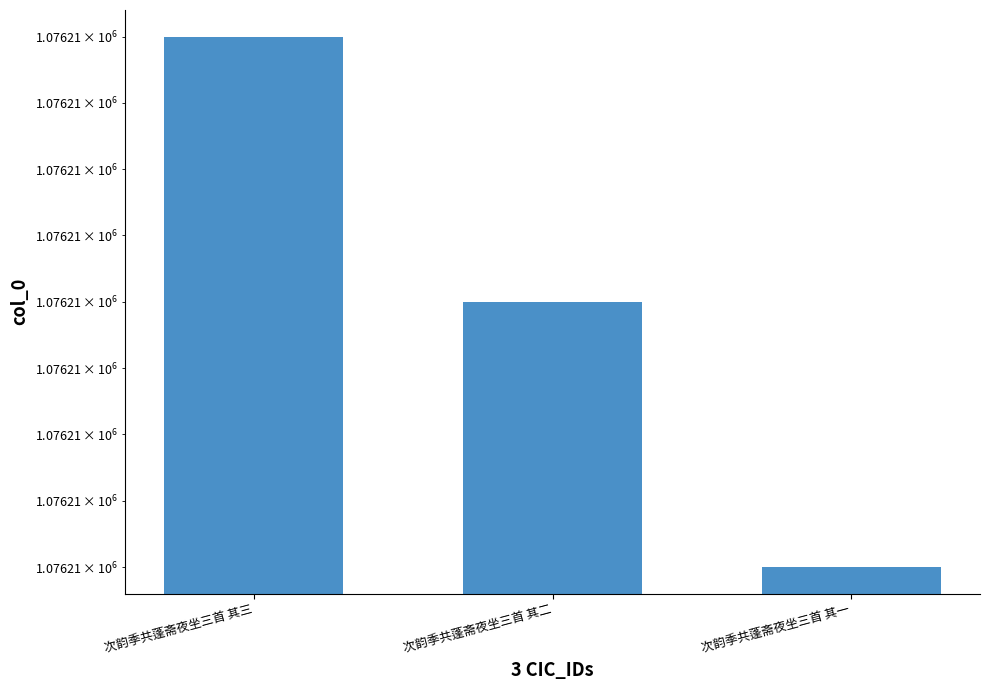

What is the value of the 3rd bar from the left?

1076208